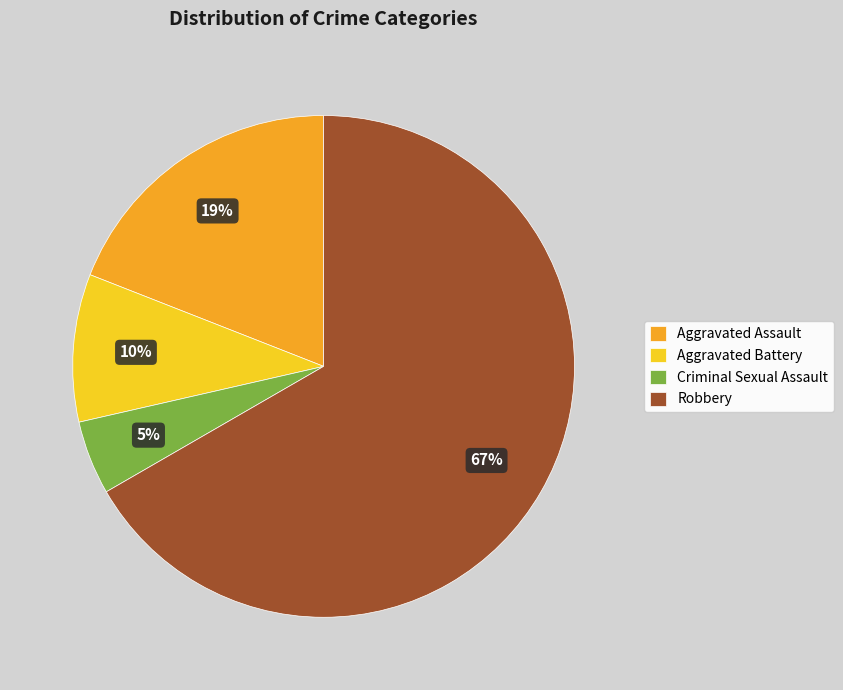

Does Aggravated Assault account for over 50% of the chart?

No